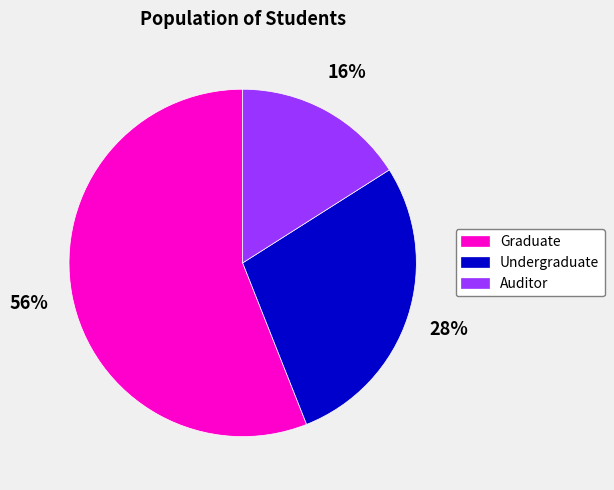

Does Undergraduate account for over 50% of the chart?

No